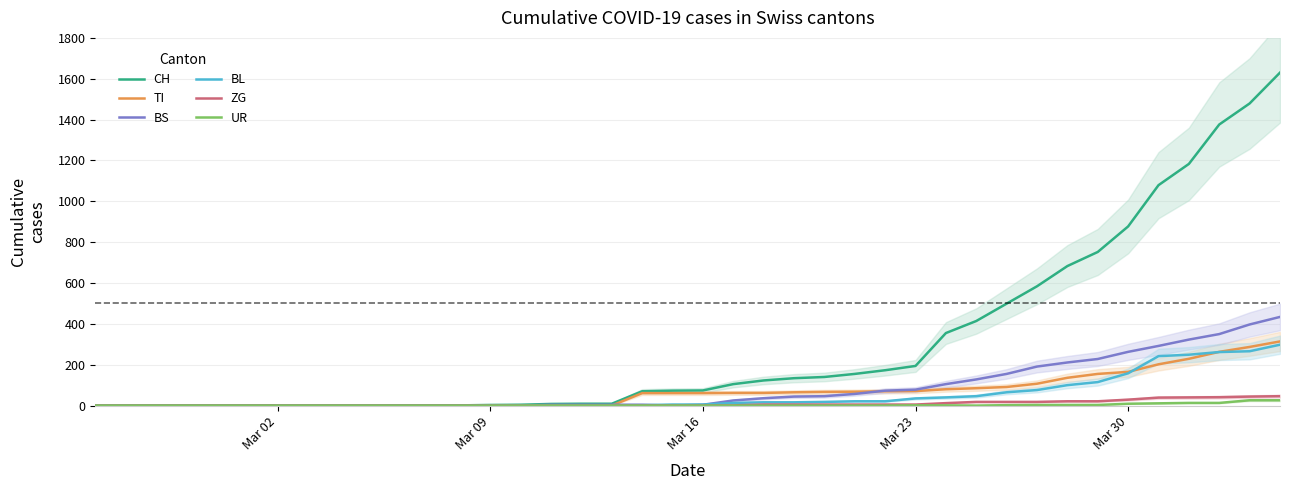

What is the highest value of the TI series?

314